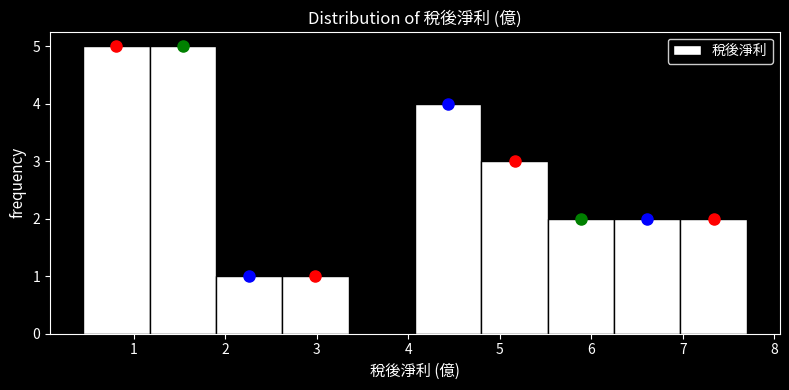

Reading left to right, transcribe this chart: for each bar, give the range it covers on the x-axis and its height. Neither the bar edges nor the heights are printed on the chart, so give them approximately, as read against the axes.

0.5 to 1.2: 5
1.2 to 1.9: 5
1.9 to 2.6: 1
2.6 to 3.4: 1
3.4 to 4.1: 0
4.1 to 4.8: 4
4.8 to 5.5: 3
5.5 to 6.3: 2
6.3 to 7.0: 2
7.0 to 7.7: 2